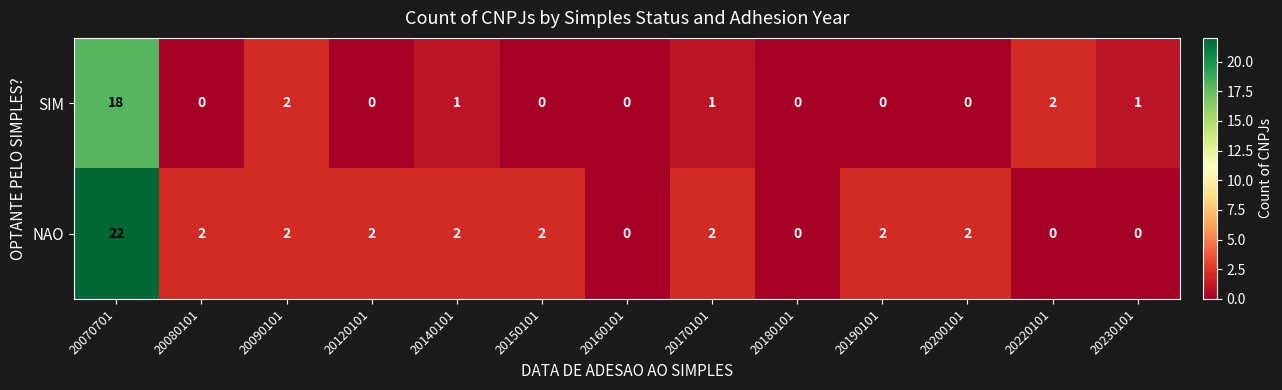

Reading right to left, extract all data points from this chart.

SIM: 20230101=1	20220101=2	20200101=0	20190101=0	20180101=0	20170101=1	20160101=0	20150101=0	20140101=1	20120101=0	20090101=2	20080101=0	20070701=18
NAO: 20230101=0	20220101=0	20200101=2	20190101=2	20180101=0	20170101=2	20160101=0	20150101=2	20140101=2	20120101=2	20090101=2	20080101=2	20070701=22